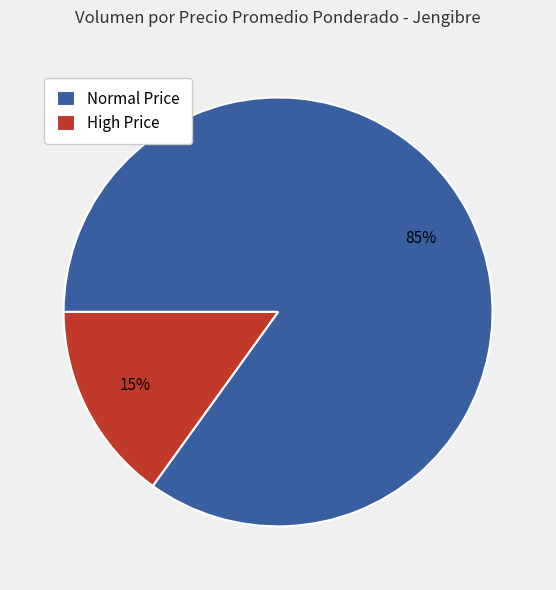

Which slice represents more than half of the pie?

Normal Price